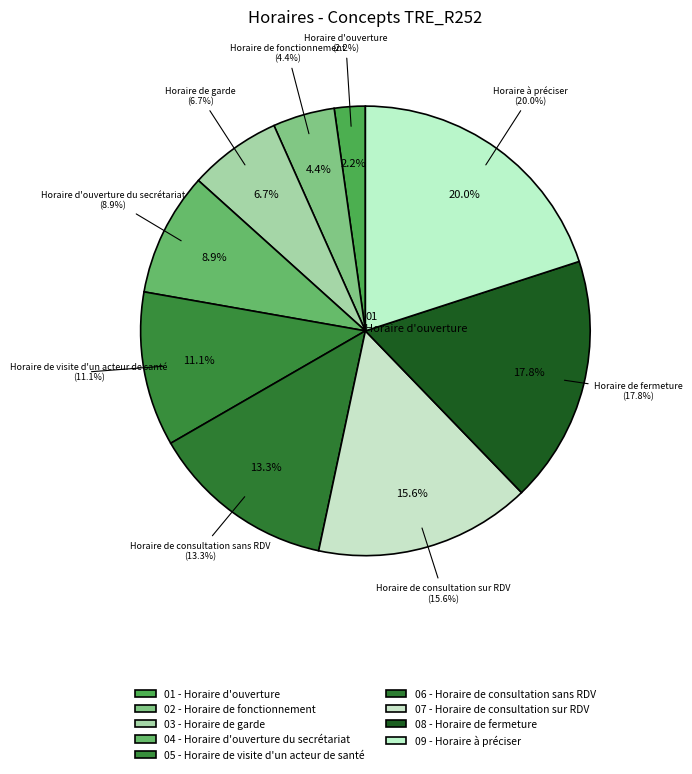

Which has a higher value, Horaire d'ouverture or Horaire de consultation sans RDV?

Horaire de consultation sans RDV